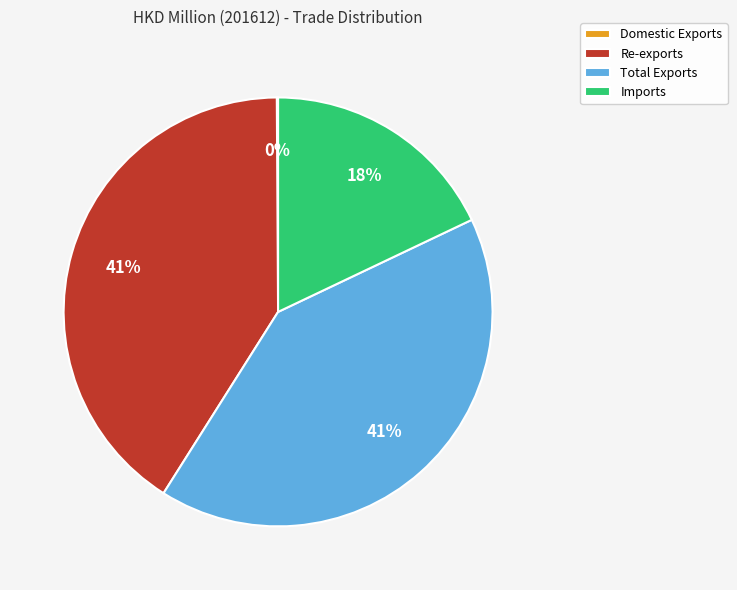

The Imports slice represents 18% of the pie. True or false?

True